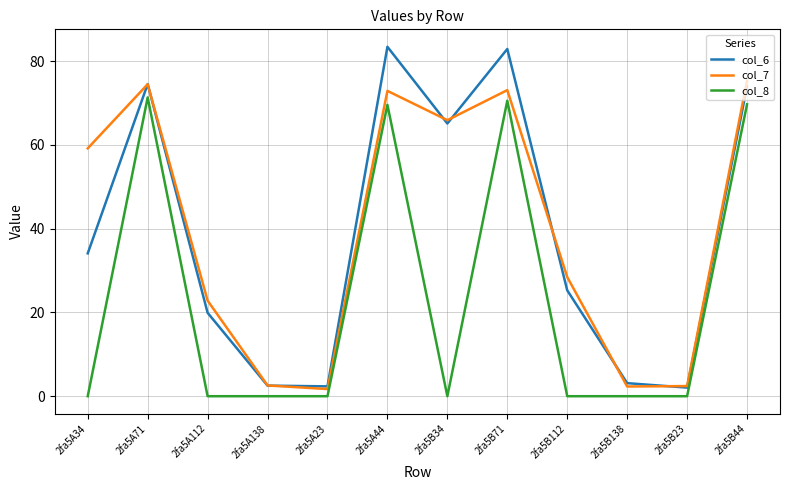

After their last crossing, which series has the higher values: col_7 or col_6?

col_7